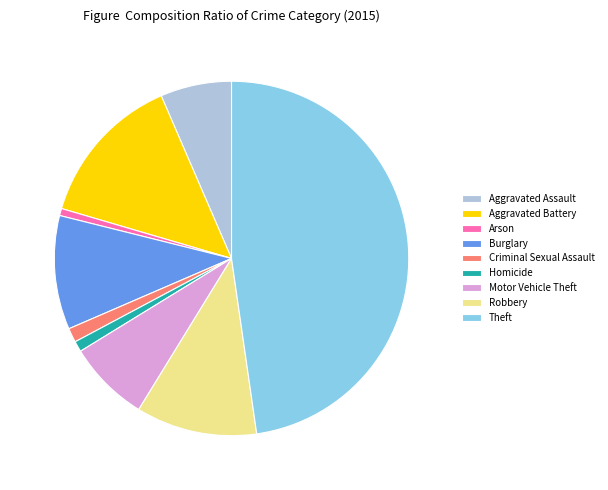

What is the ratio of the value at Aggravated Assault to the value at Arson?

10.0